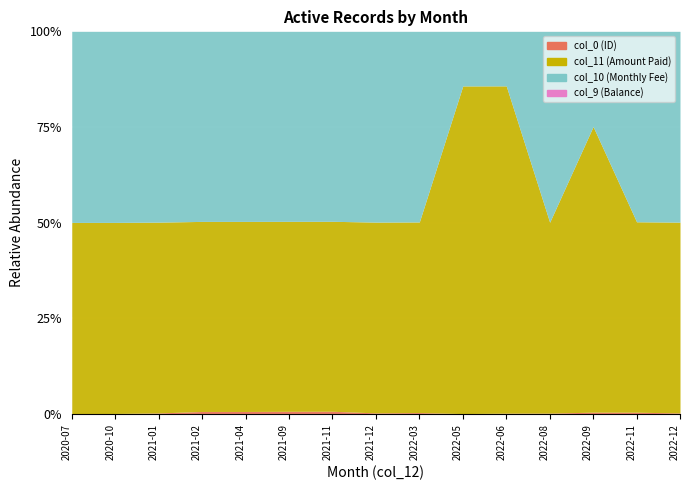

Is it true that col_10 (Monthly Fee) equals 500000 at 2022-09?

True